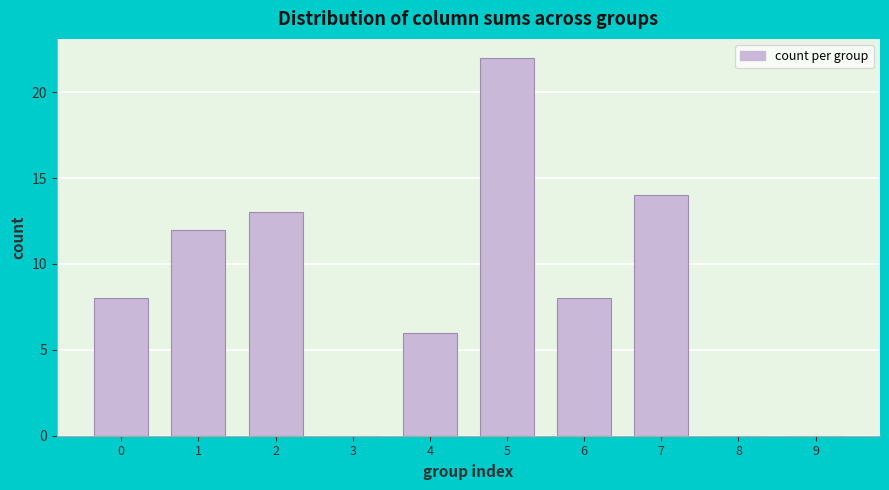

Reading left to right, what are all the values shown in this chart?

0=8	1=12	2=13	3=0	4=6	5=22	6=8	7=14	8=0	9=0